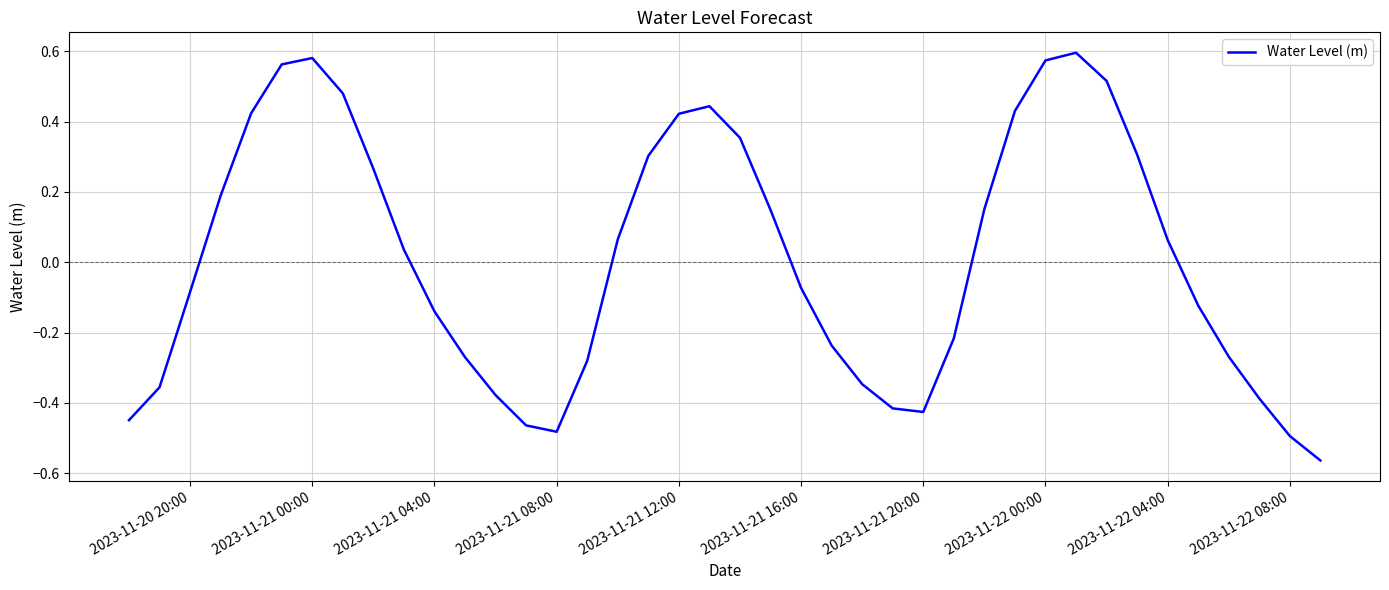

What is the difference between the maximum and minimum values?

1.2